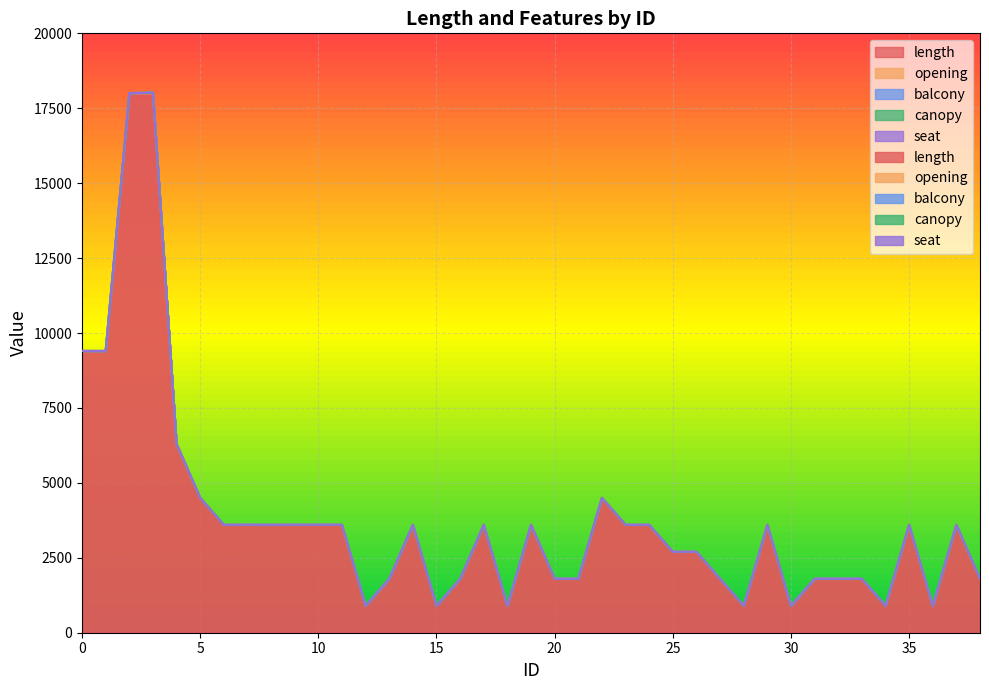

How many categories are shown in the chart?

39